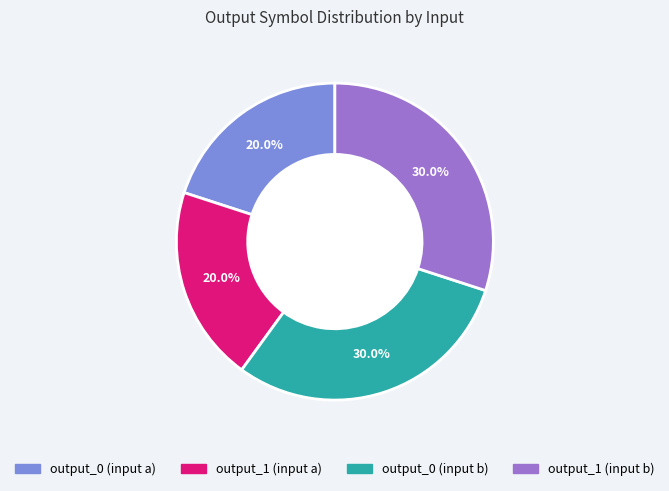

Is there any slice that represents more than half of the pie?

No